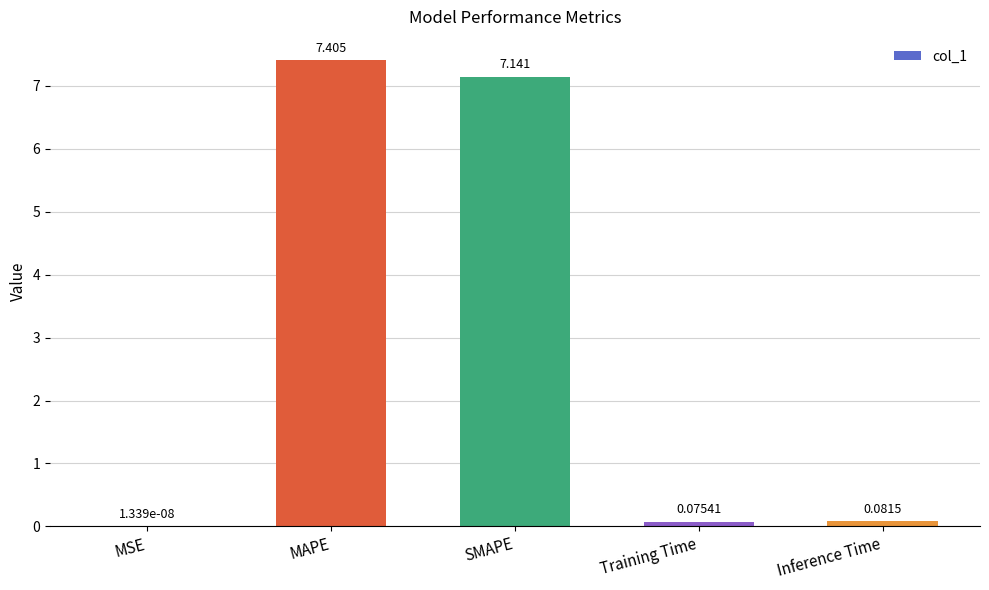

At which label is the value closest to 3?

Inference Time